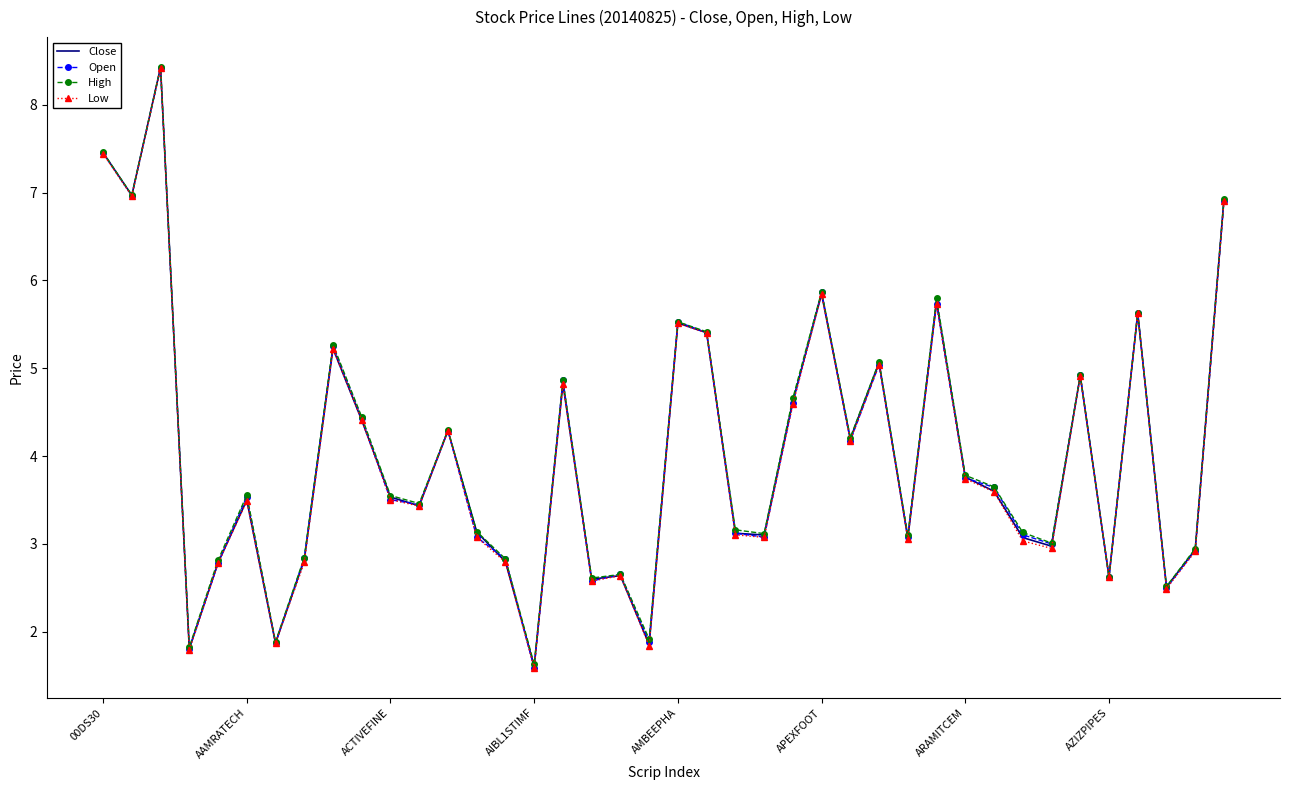

What is the lowest value of the Low series?

1.6